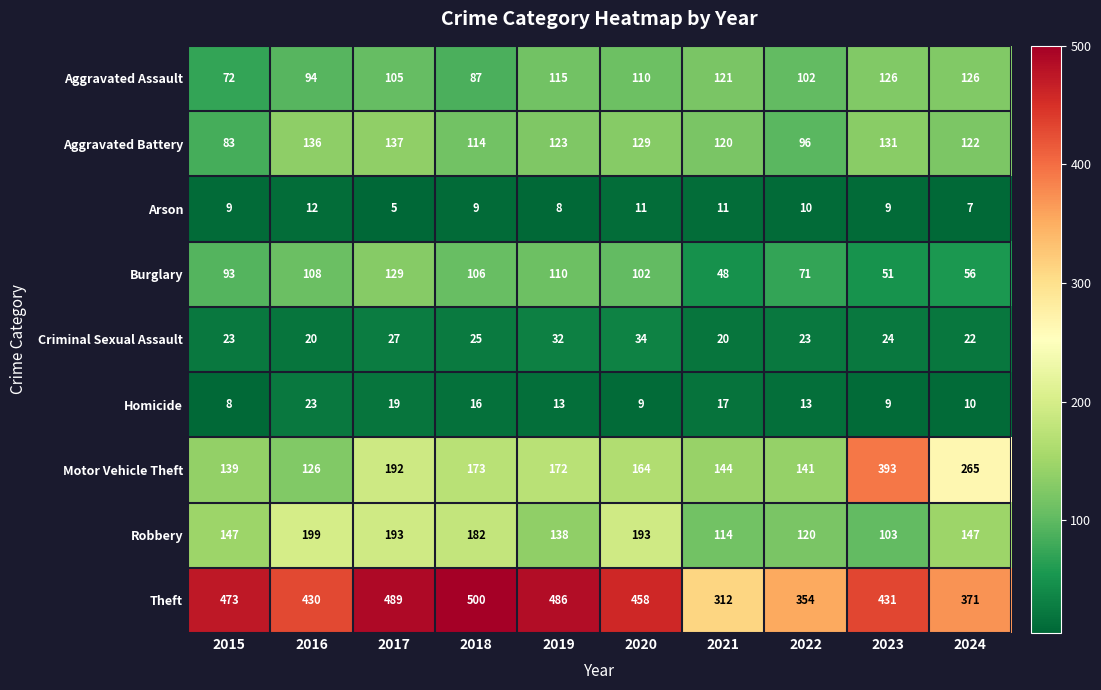

What is the difference between the Robbery values at 2016 and 2019?

61